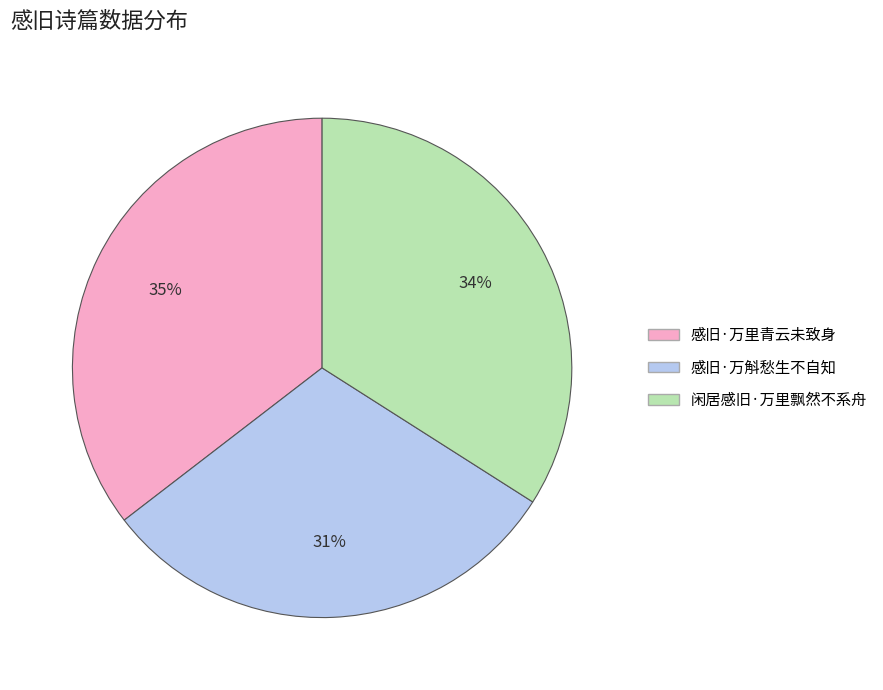

The 闲居感旧·万里飘然不系舟 slice represents 23% of the pie. True or false?

False